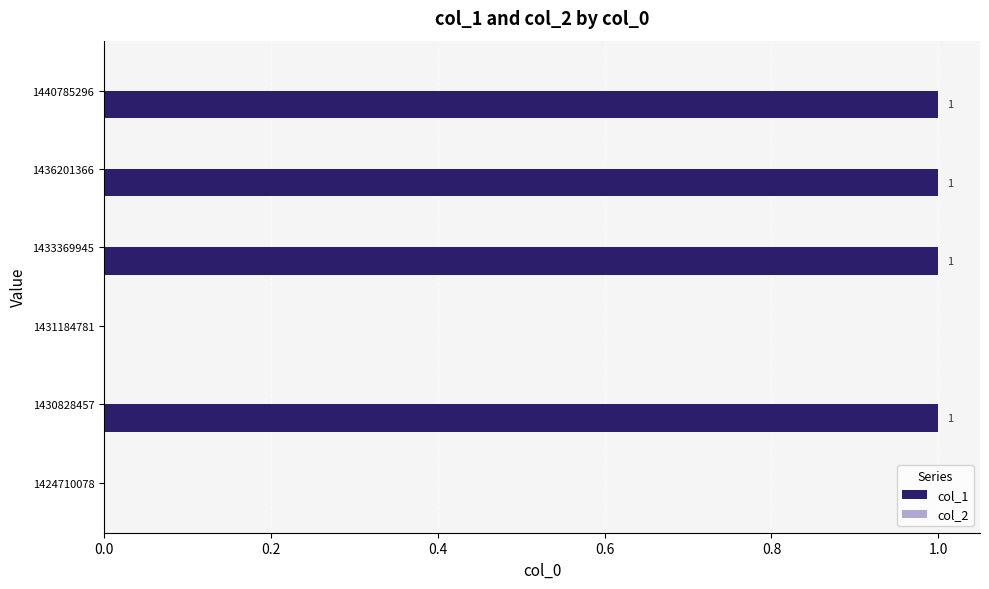

True or false: the data shows 1 at 1430828457.

True